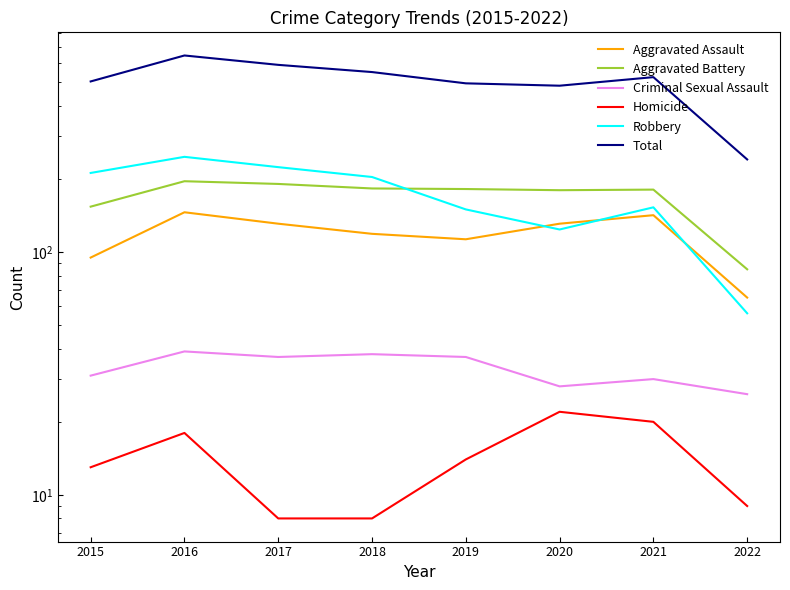

True or false: Robbery and Aggravated Assault cross at least once.

True